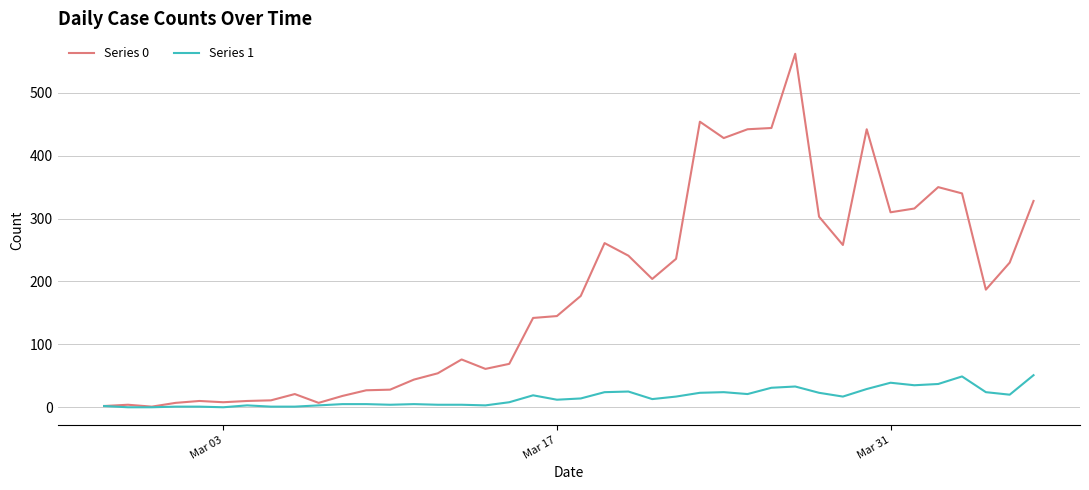

Which series has the largest range (max minus min)?

Series 0